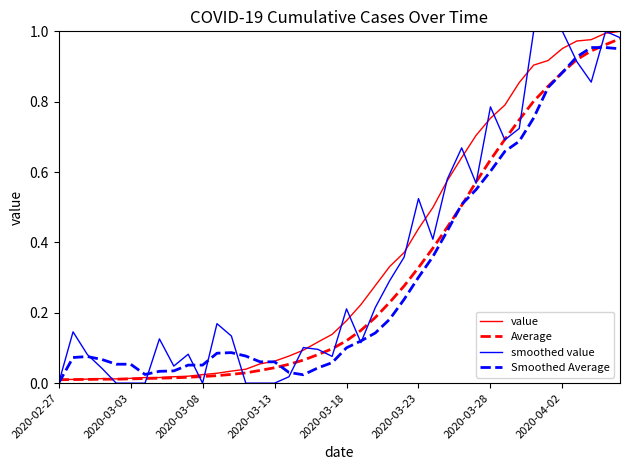

Is this an area chart (filled region under the line)?

No